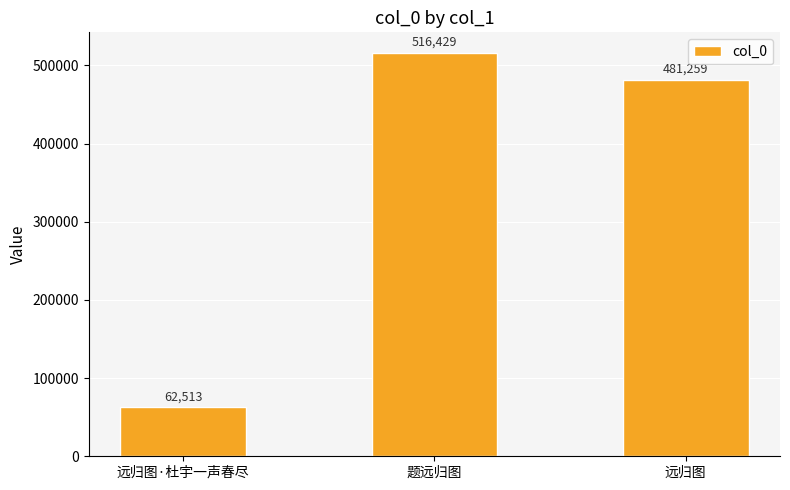

How many values are below 481259?

1